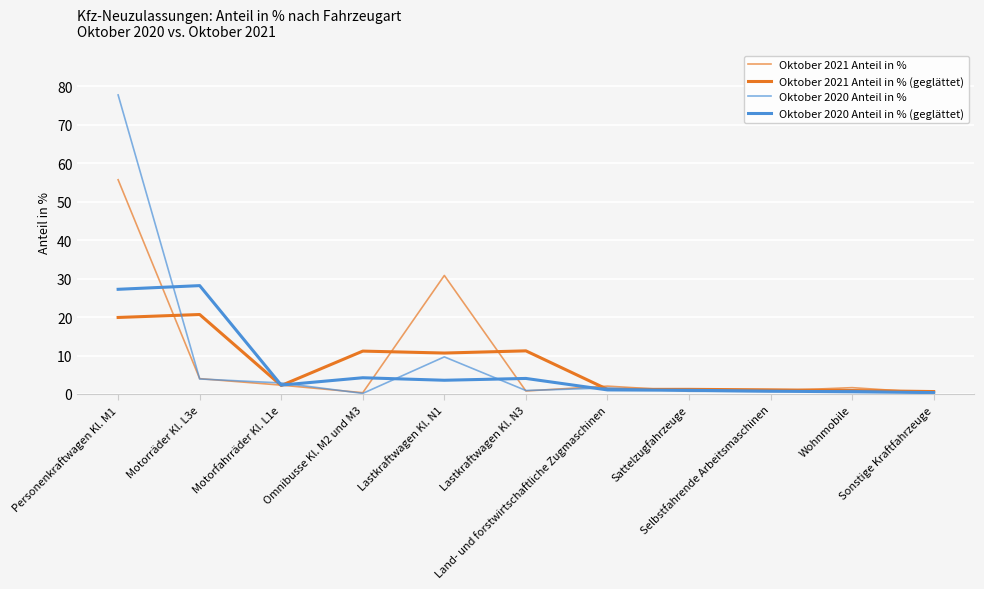

In Oktober 2020 Anteil in %, how many points are higher than both neighbors (excluding endpoints)?

3